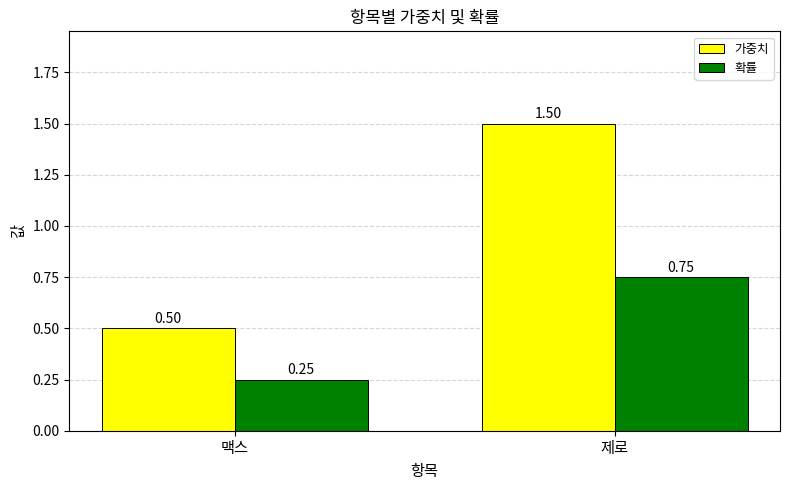

Is the value of 확률 at 맥스 greater than the value of 가중치 at 맥스?

No